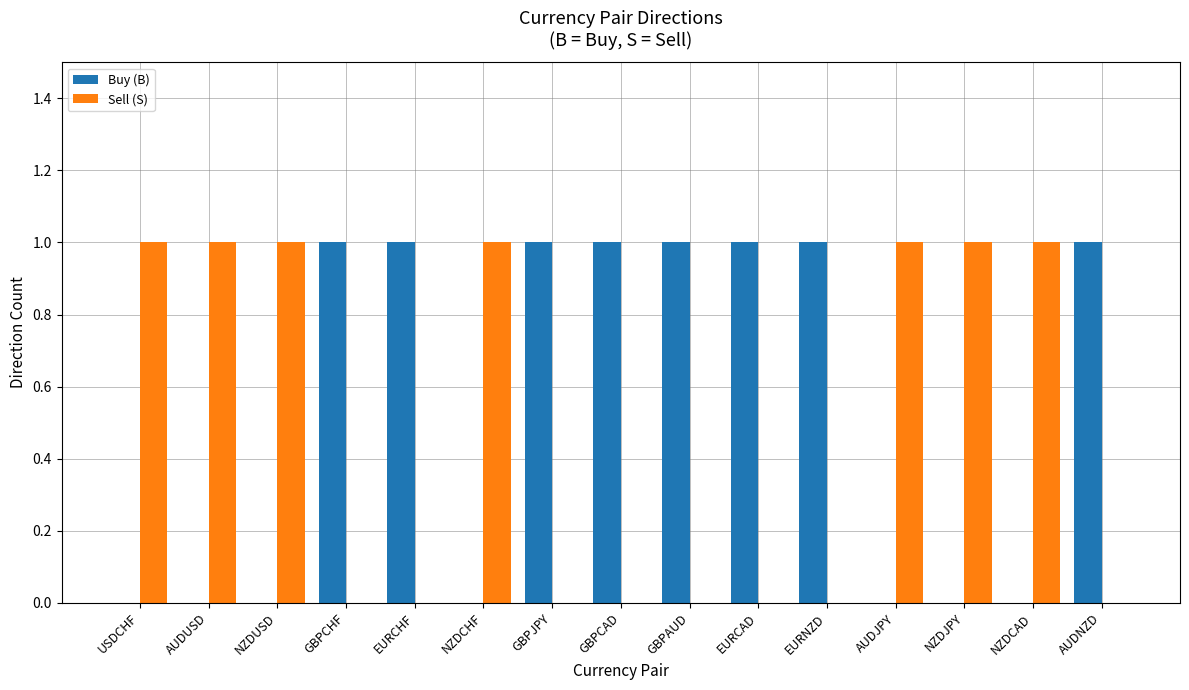

Which series has the largest total across all categories?

Buy (B)